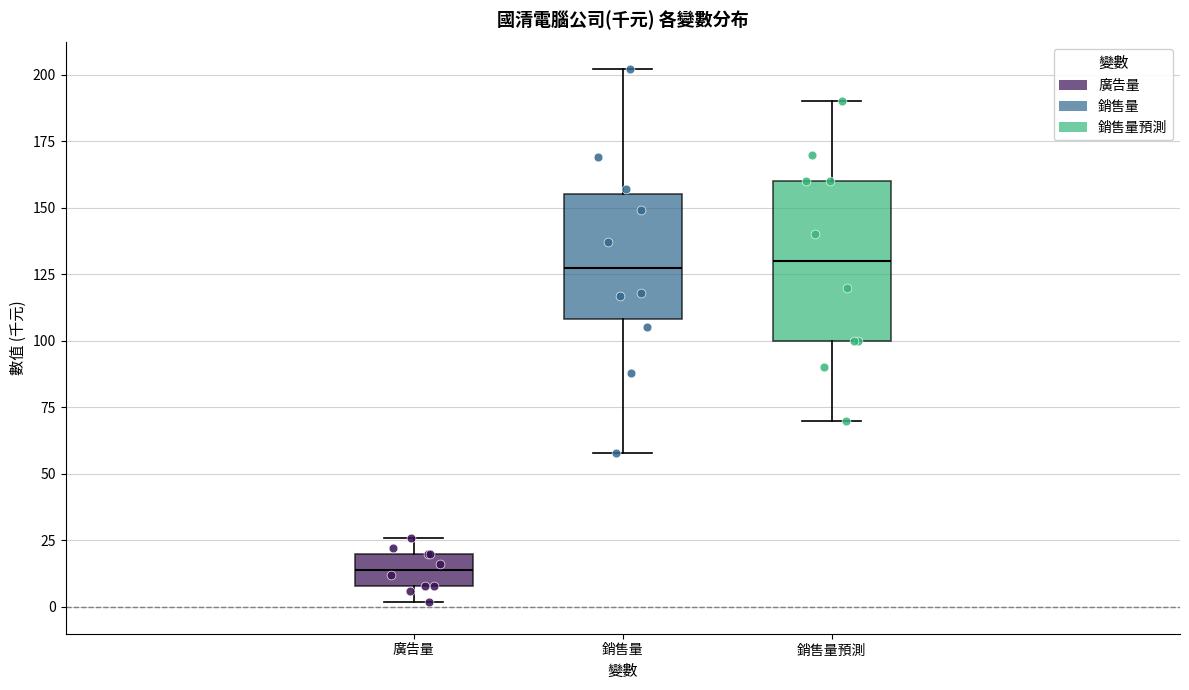

Reading left to right, transcribe this box plot: for each box, give where its median line is, the range the box spans, and where its two whiskers end, as read against the y-axis. The values are not printed on the chart, so give them approximately, as read against the axis.

廣告量: median 15, box 10 to 20, whiskers 0 to 25
銷售量: median 130, box 110 to 155, whiskers 60 to 200
銷售量預測: median 130, box 100 to 160, whiskers 70 to 190